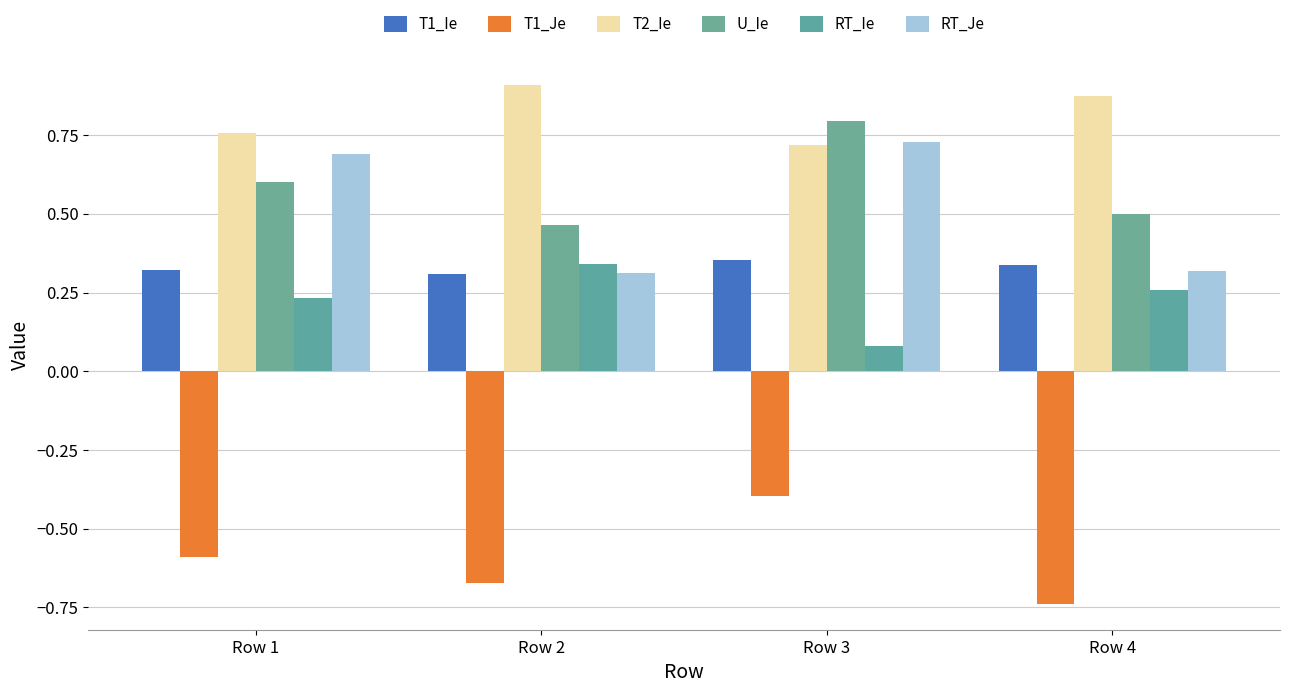

Reading left to right, extract all data points from this chart.

T1_Ie: 0.3	0.3	0.4	0.3
T1_Je: -0.6	-0.7	-0.4	-0.7
T2_Ie: 0.8	0.9	0.7	0.9
U_Ie: 0.6	0.5	0.8	0.5
RT_Ie: 0.2	0.3	0.1	0.3
RT_Je: 0.7	0.3	0.7	0.3